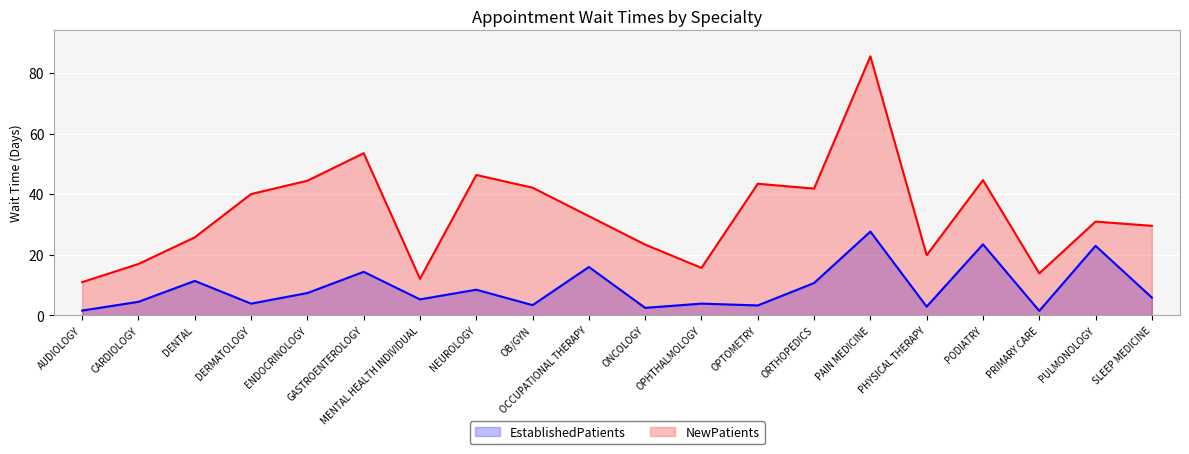

List the series in order of their overall mean, highest first.

NewPatients, EstablishedPatients